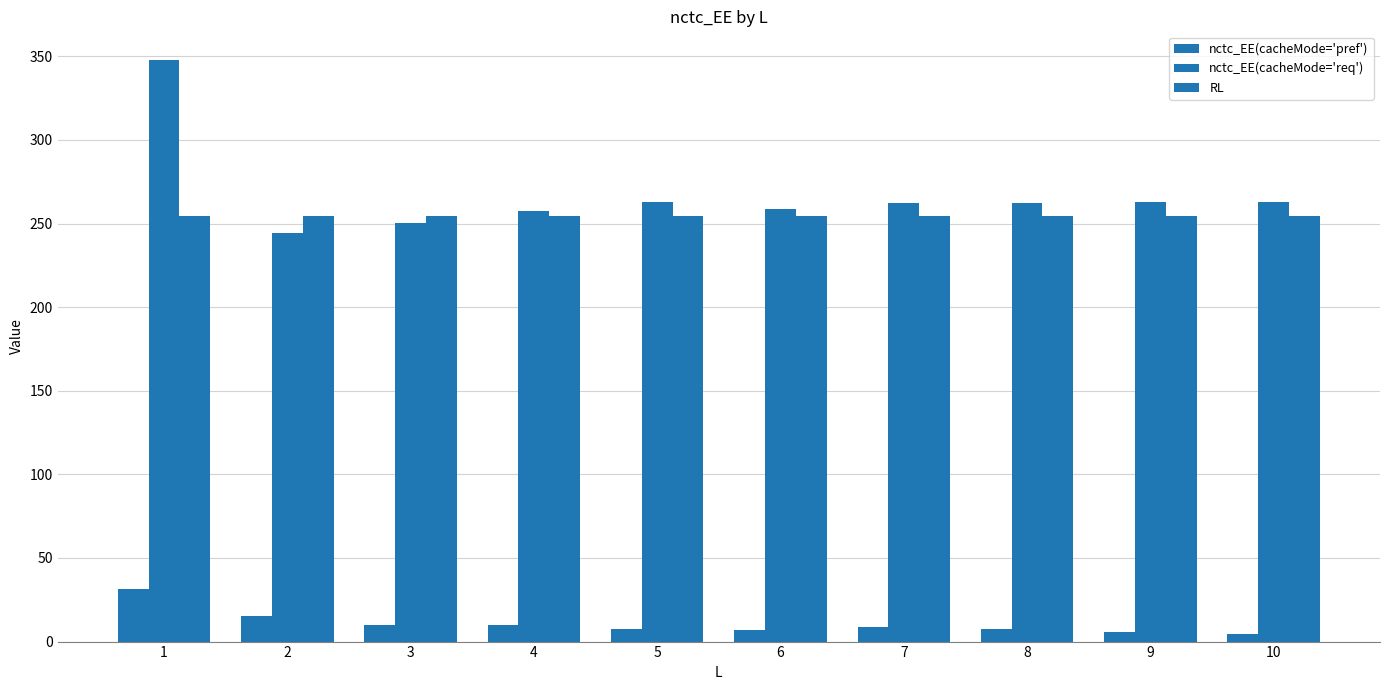

Which series changed the most between 8 and 10?

nctc_EE(cacheMode='pref')